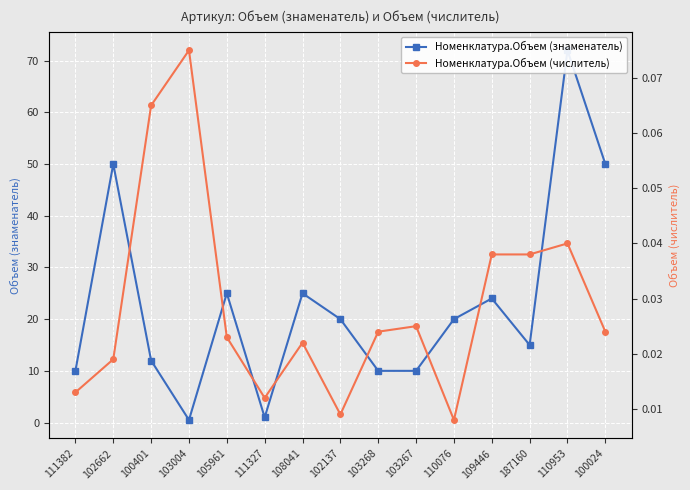

Which has a higher value, 102137 or 103004?

102137